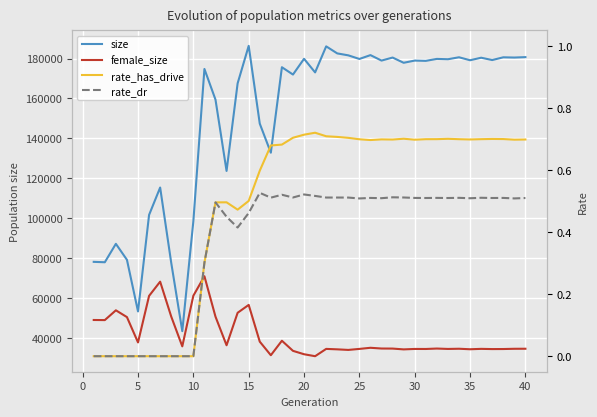

What is the value of the rate_has_drive point at the 22nd from the left?

0.7